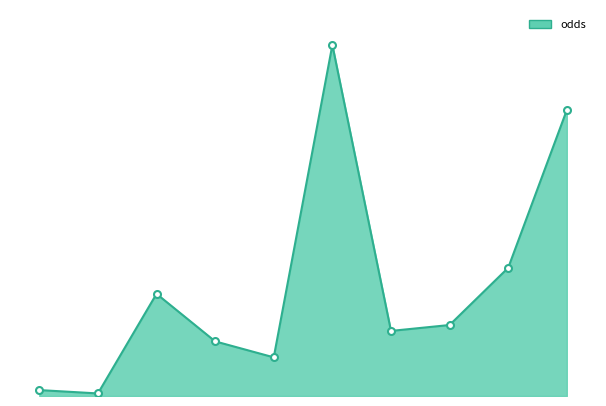

Does the chart have visible grid lines?

No